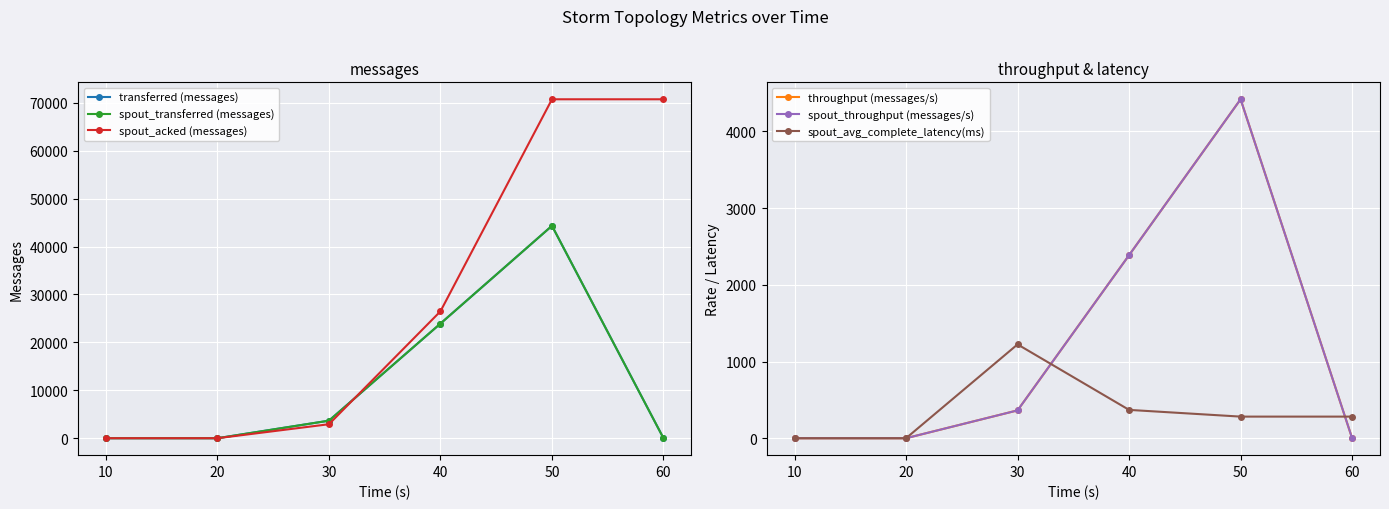

Reading right to left, list all the values displayed in this chart.

transferred (messages): 60=0.0	50=44320.0	40=23920.0	30=3660.0	20=0.0	10=0.0
spout_transferred (messages): 60=0.0	50=44320.0	40=23920.0	30=3660.0	20=0.0	10=0.0
spout_acked (messages): 60=70720.0	50=70720.0	40=26480.0	30=2920.0	20=0.0	10=0.0
throughput (messages/s): 60=0.0	50=4420.0	40=2387.0	30=363.0	20=0.0	10=0.0
spout_throughput (messages/s): 60=0.0	50=4420.0	40=2387.0	30=363.0	20=0.0	10=0.0
spout_avg_complete_latency(ms): 60=281.7	50=281.7	40=369.4	30=1223.6	20=0.0	10=0.0